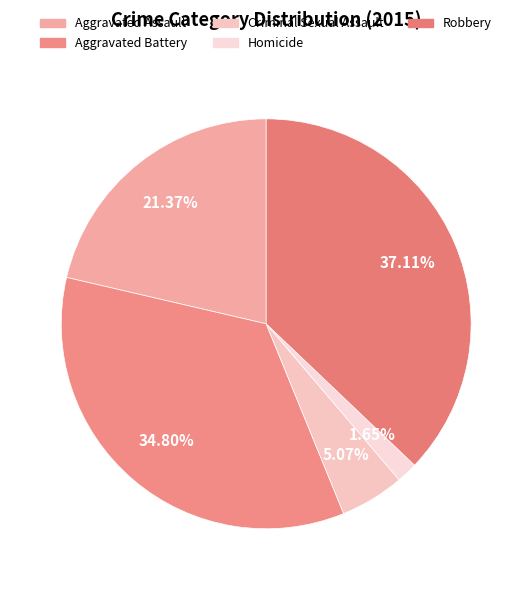

True or false: Aggravated Battery accounts for 35% of the total.

True